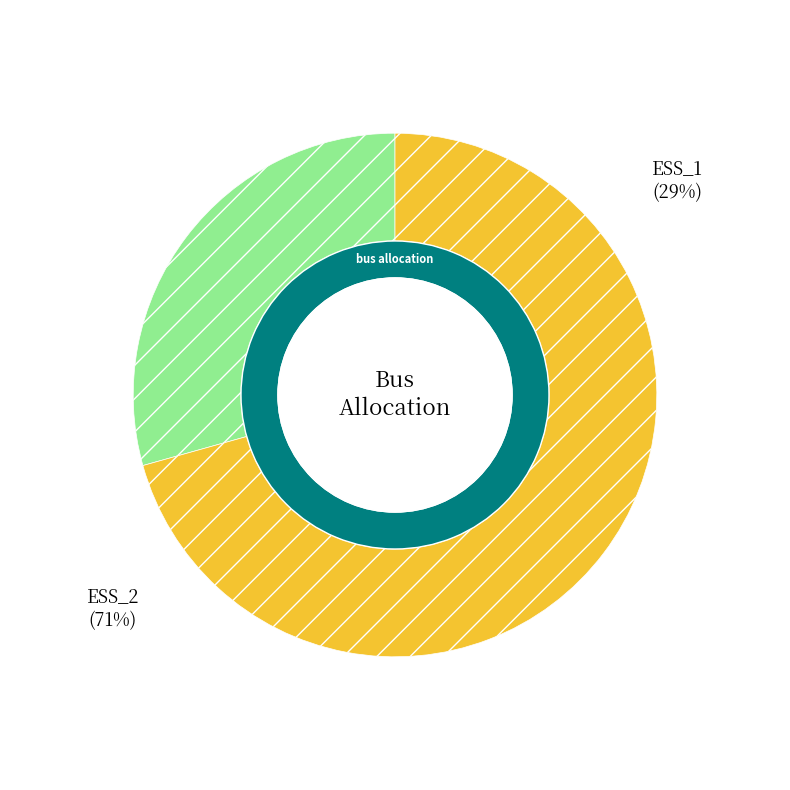

What is the total percentage of ESS_2 and ESS_1?

100.0%